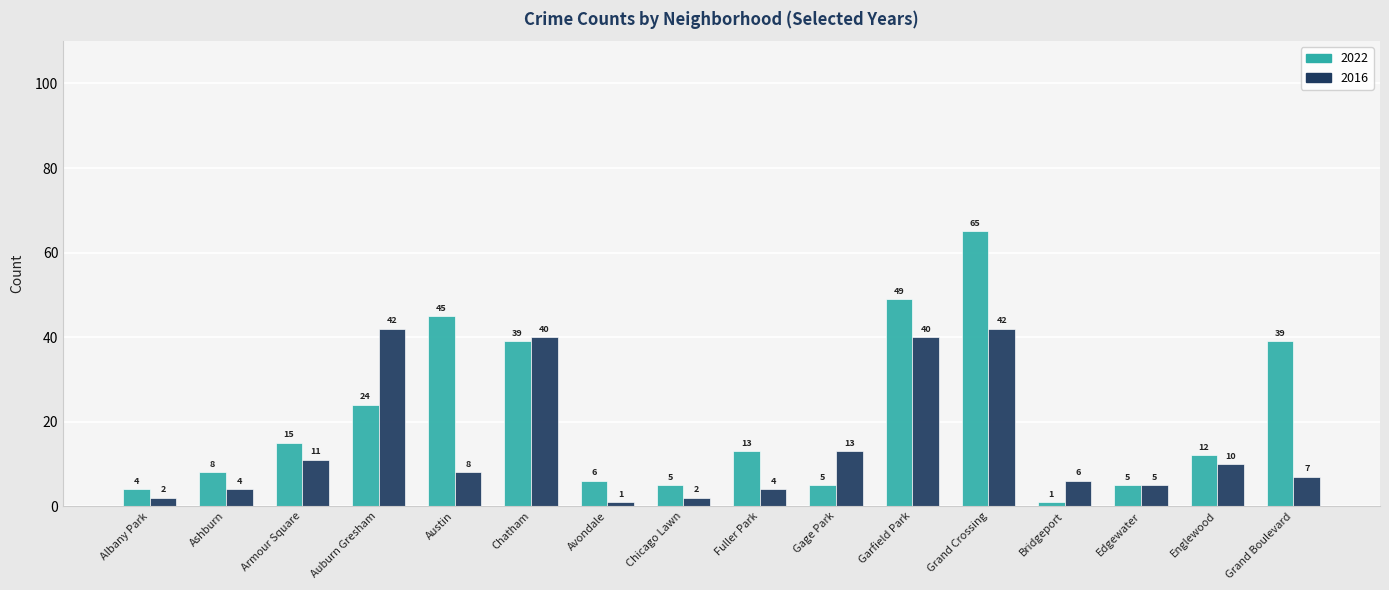

Reading left to right, what are all the values shown in this chart?

2022: 4	8	15	24	45	39	6	5	13	5	49	65	1	5	12	39
2016: 2	4	11	42	8	40	1	2	4	13	40	42	6	5	10	7